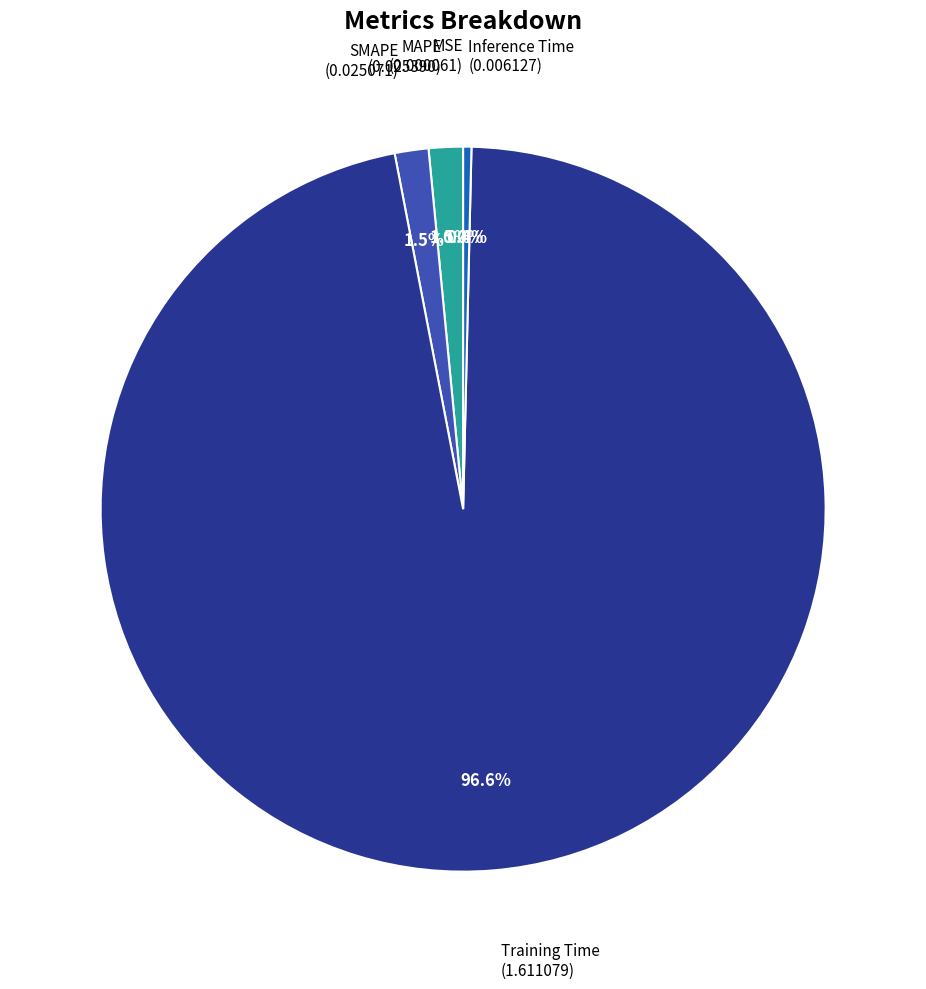

Is there any slice that represents more than half of the pie?

Yes